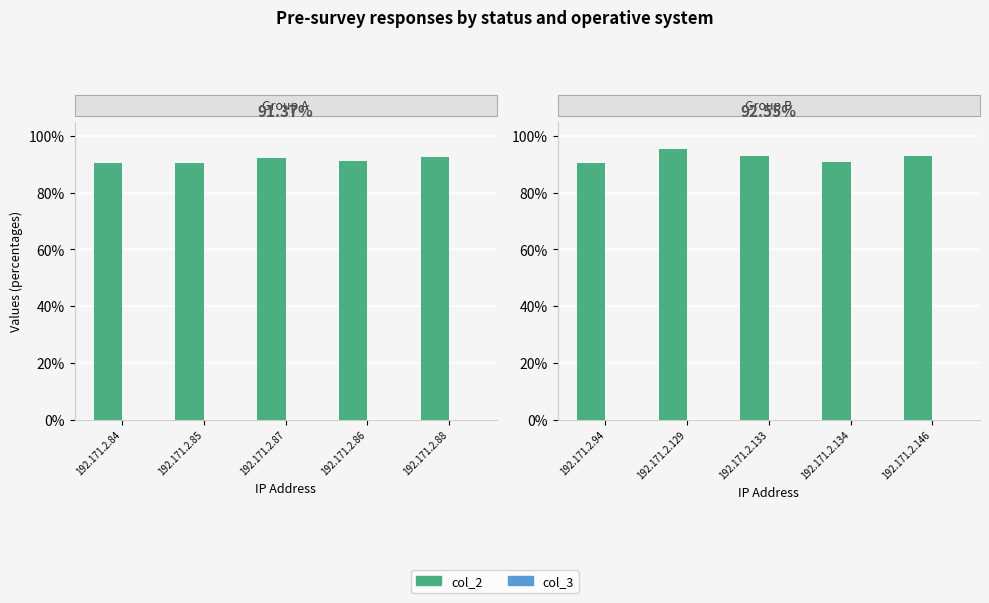

Where is col_3 nearest to the value 0?

192.171.2.94